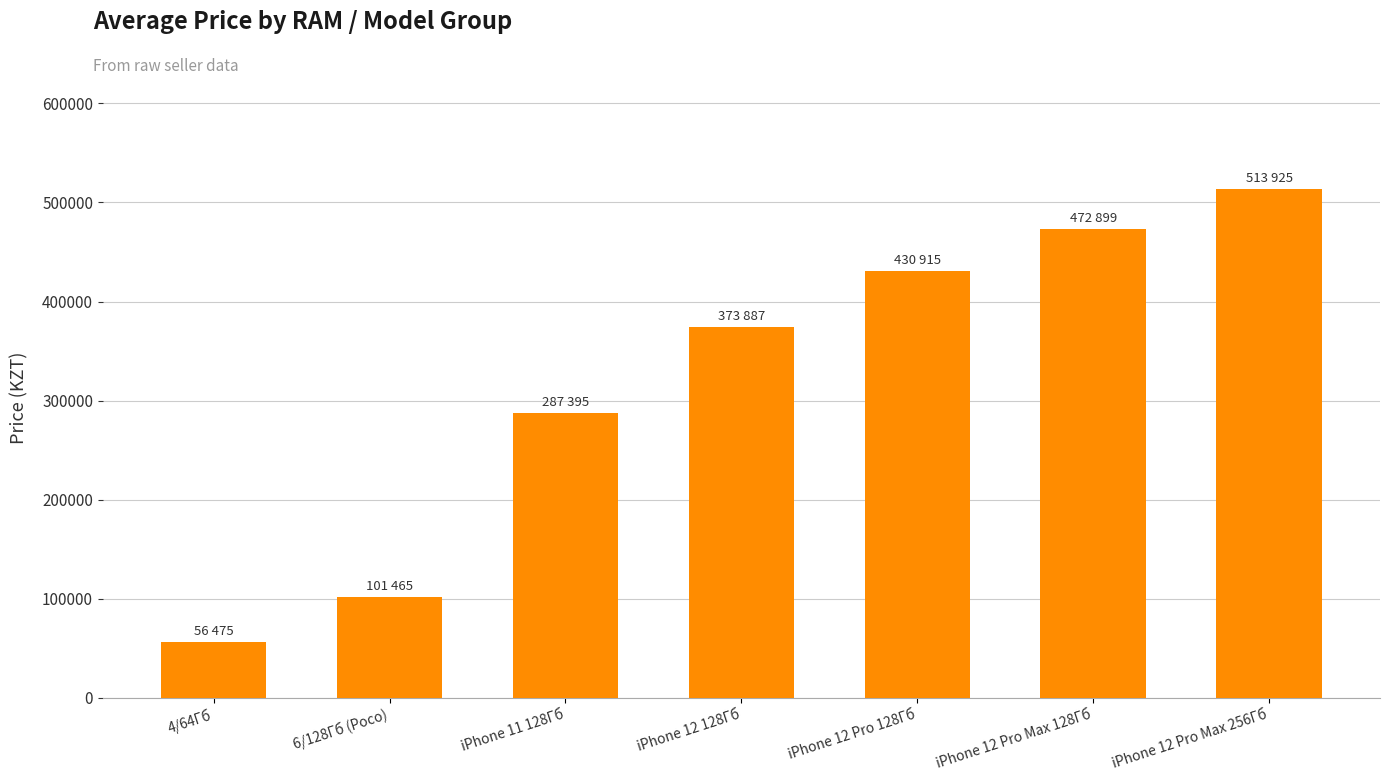

True or false: the data shows 373887 at iPhone 12 128Гб.

True